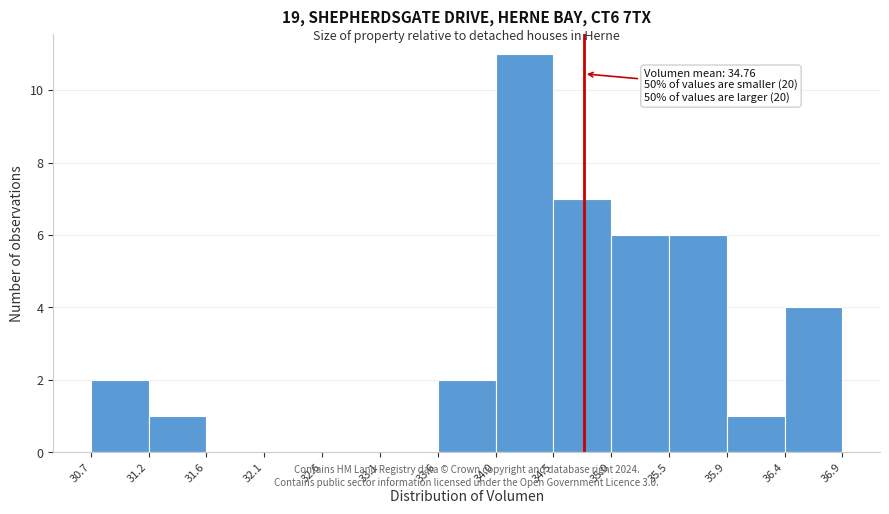

Which range on the x-axis has the tallest bar?

34.0 to 34.5